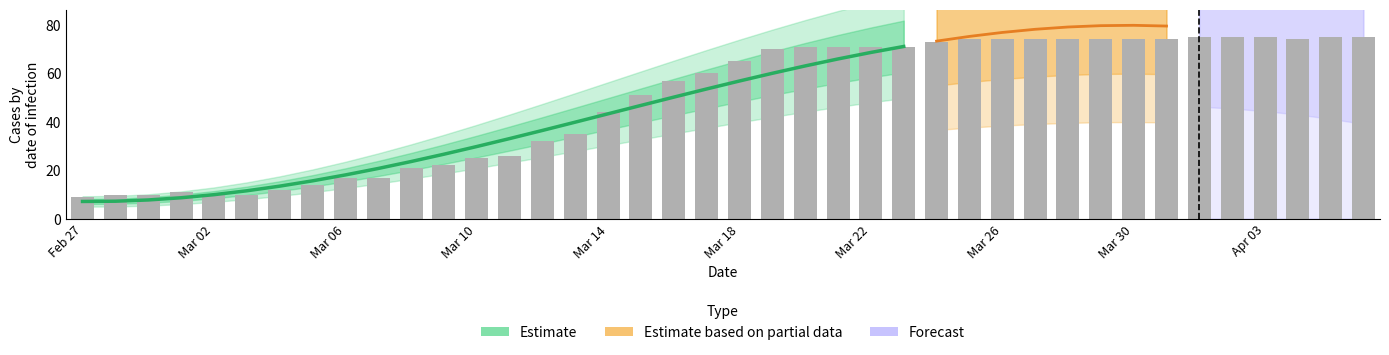

How many data points are less than 65?

20